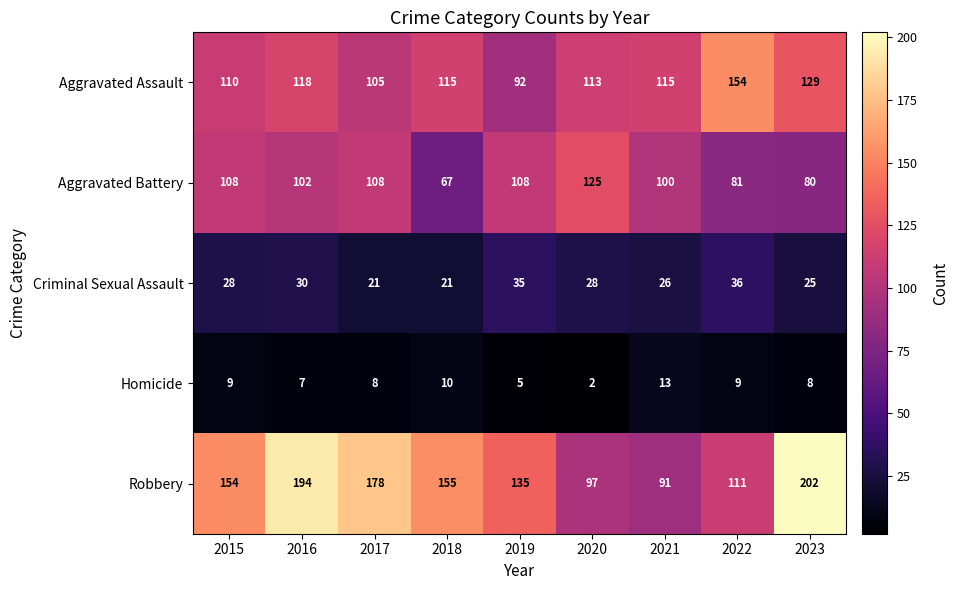

List the series in order of their peak value, lowest first.

Homicide, Criminal Sexual Assault, Aggravated Battery, Aggravated Assault, Robbery